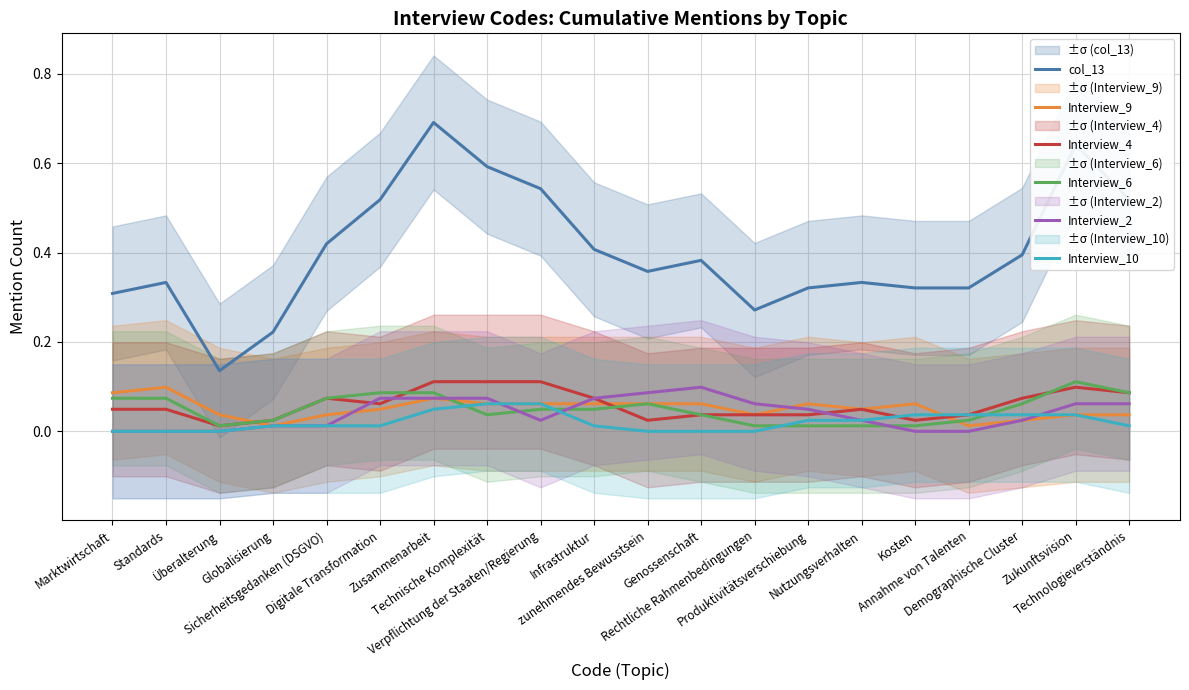

Does the chart display data point markers on the line(s)?

No